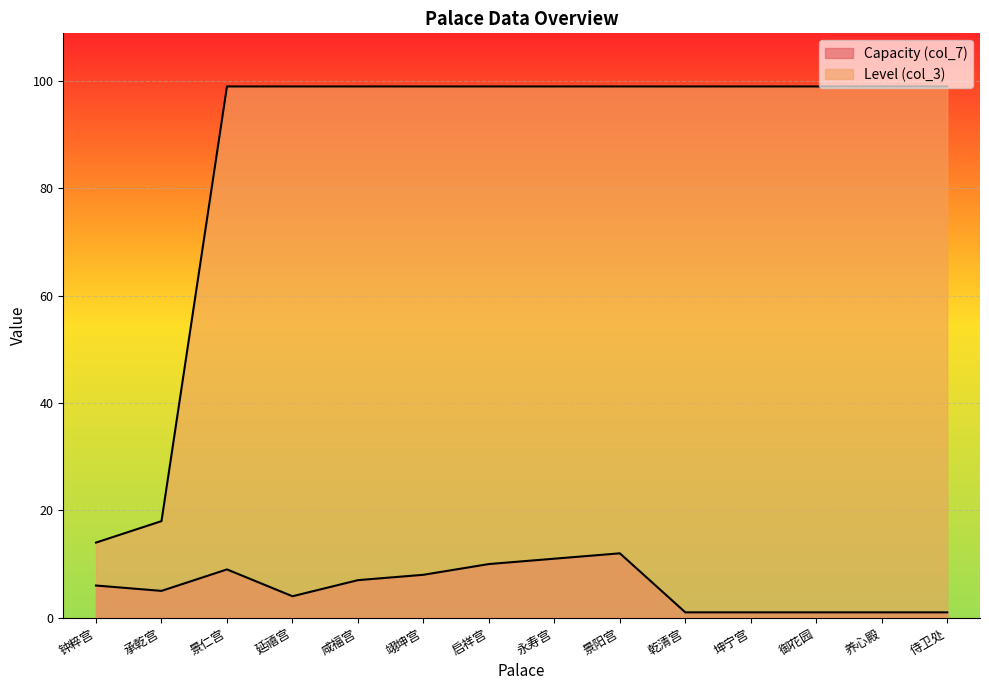

Is it true that Capacity (col_7) equals 2 at 侍卫处?

False